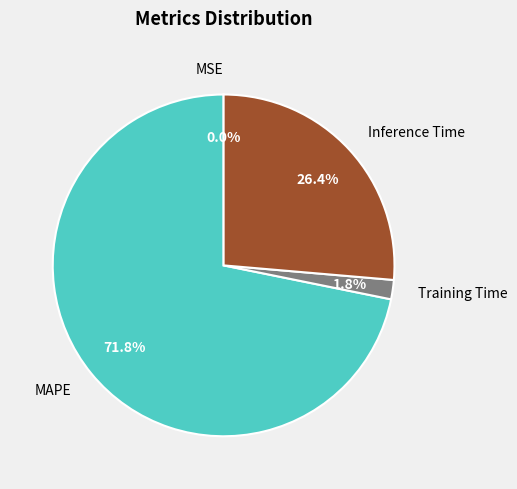

Does any single category account for the majority?

Yes